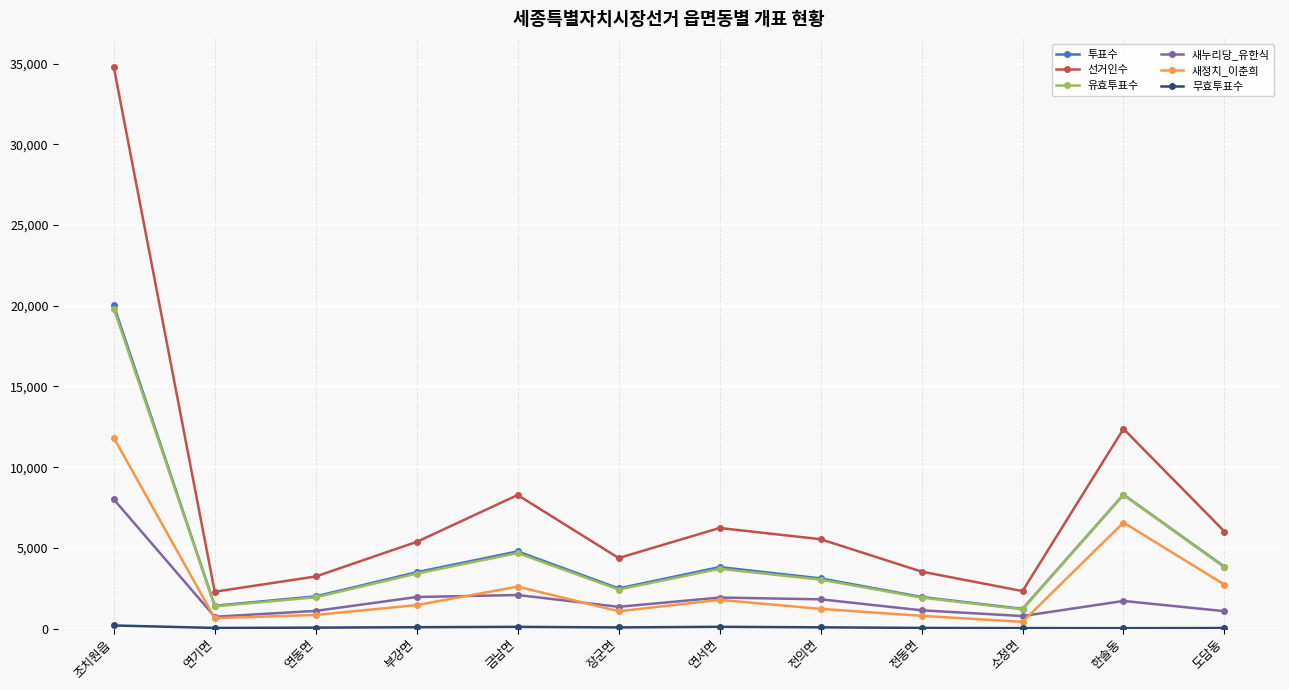

True or false: 새정치_이춘희 has a value of 2719 at 도담동.

True